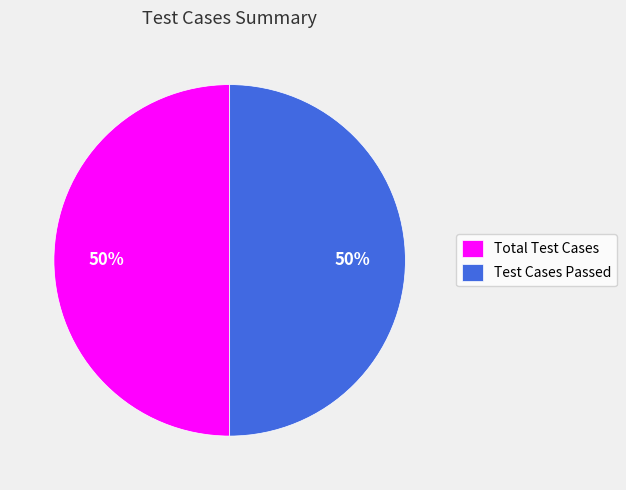

What percentage is the Test Cases Passed slice, to the nearest percent?

50%